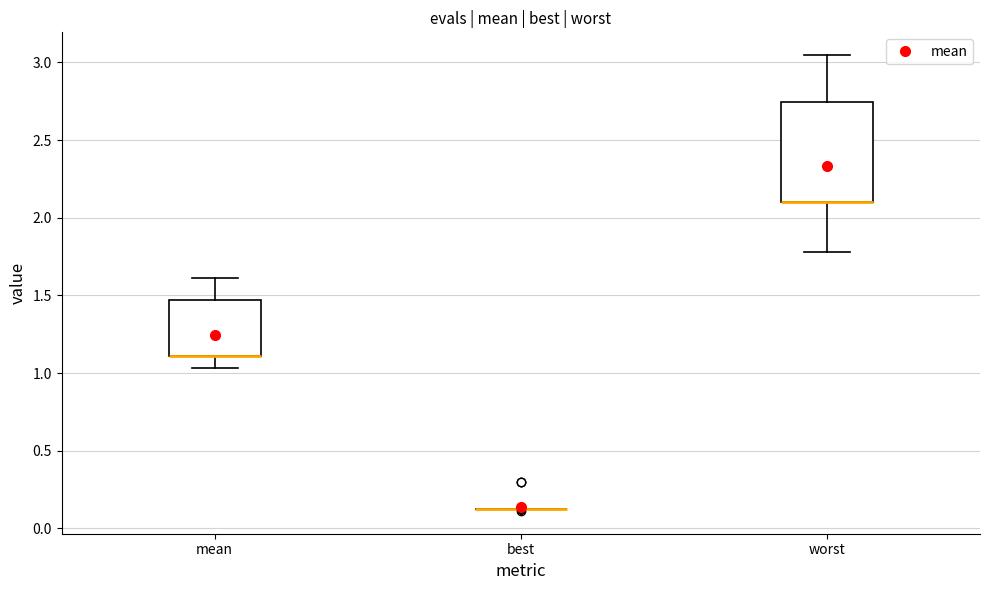

Reading left to right, read every box against the y-axis: the position of its median line, the range the box covers, and the ends of its whiskers. The values are not printed on the chart, so give them approximately, as read against the axis.

mean: median 1.10 (drawn on the box's lower edge), box 1.10 to 1.45, whiskers 1.05 to 1.60
best: box collapsed to a line at 0.15, whiskers 0.15 to 0.15
worst: median 2.10 (drawn on the box's lower edge), box 2.10 to 2.75, whiskers 1.80 to 3.05